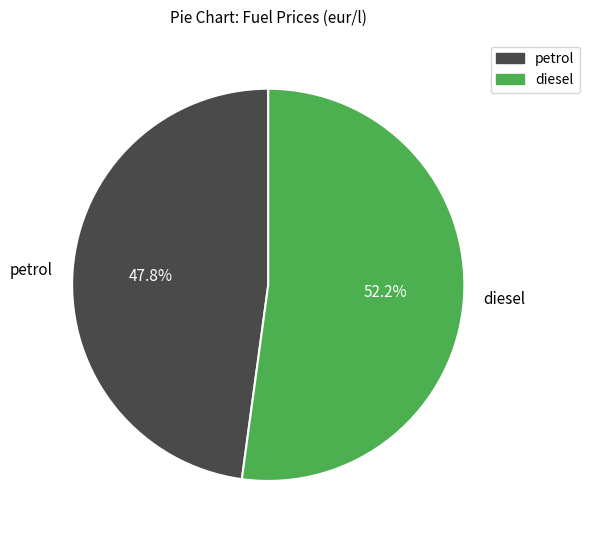

To the nearest percent, what is the combined percentage of petrol and diesel?

100%